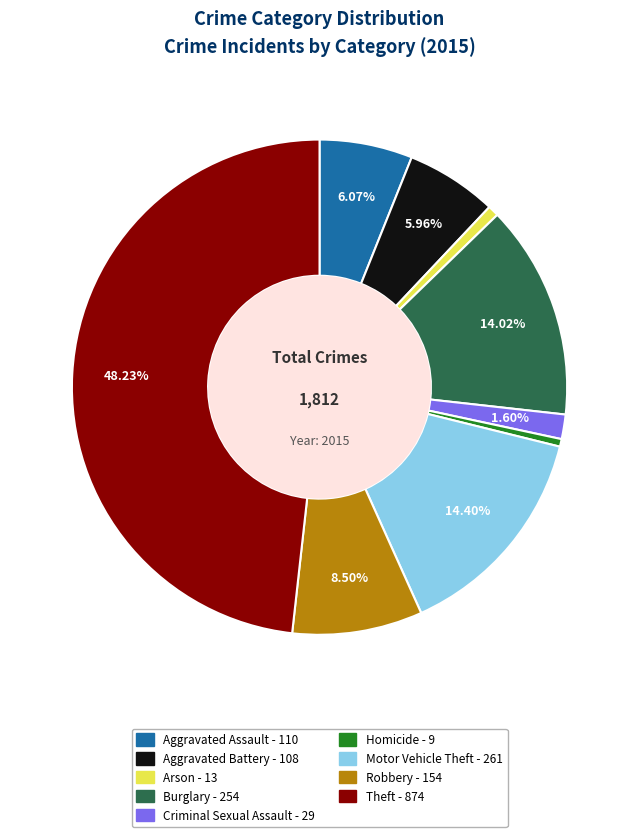

How many slices are in this pie chart?

9